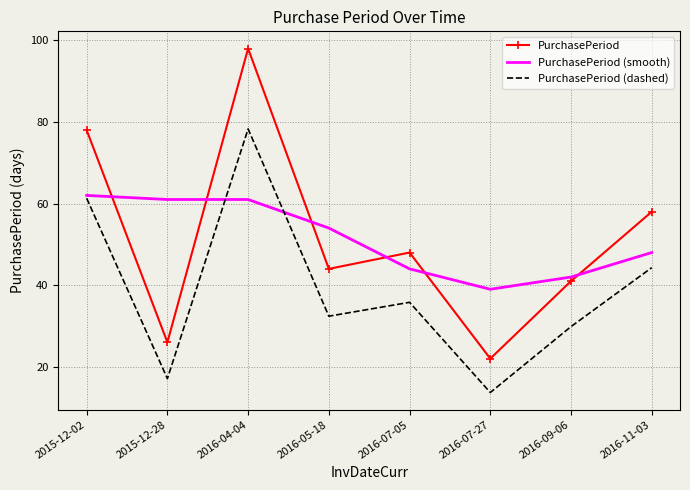

Reading right to left, list all the values displayed in this chart.

PurchasePeriod: 58.0	41.0	22.0	48.0	44.0	98.0	26.0	78.0
PurchasePeriod (smooth): 48.0	42.0	39.0	44.0	54.0	61.0	61.0	62.0
PurchasePeriod (dashed): 44.3	29.9	13.7	35.8	32.4	78.3	17.1	61.3